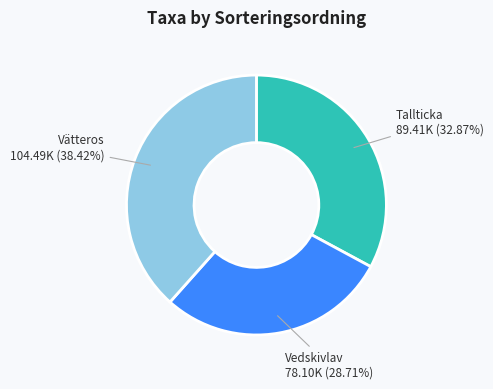

To the nearest percent, what is the combined percentage of Vätteros and Vedskivlav?

67%